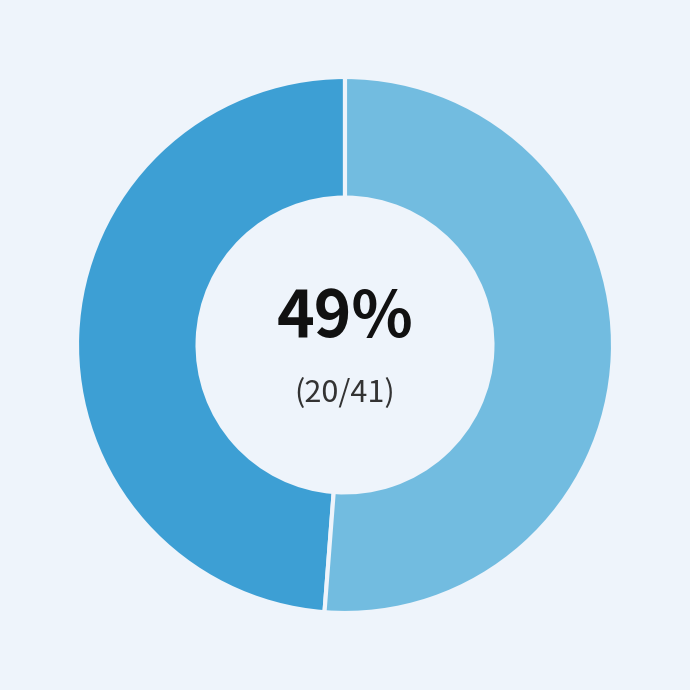

To the nearest percent, what is the difference between the largest and smallest slice percentages?

2%